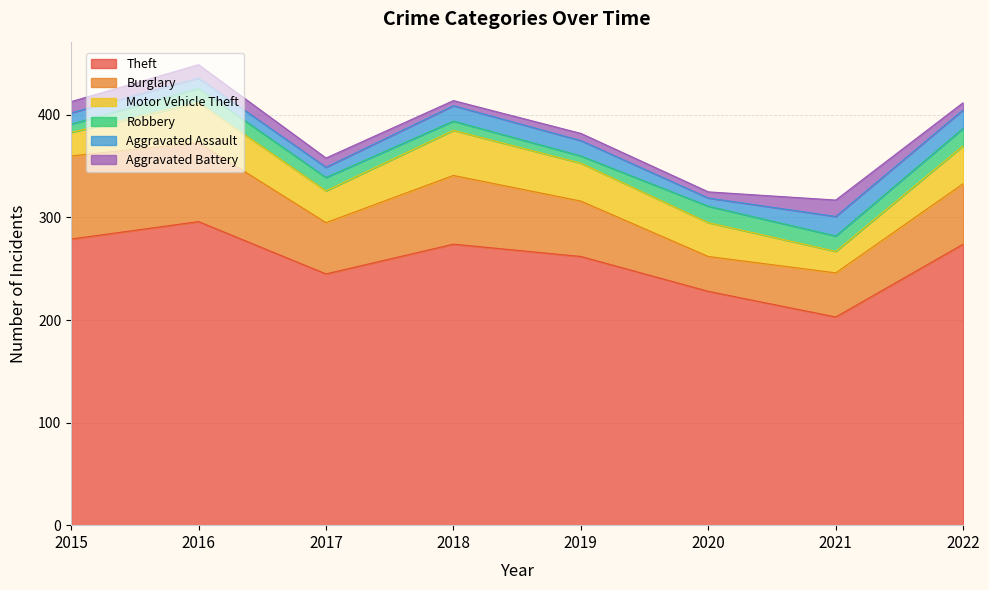

True or false: Burglary has more than 0 interior local peaks.

True